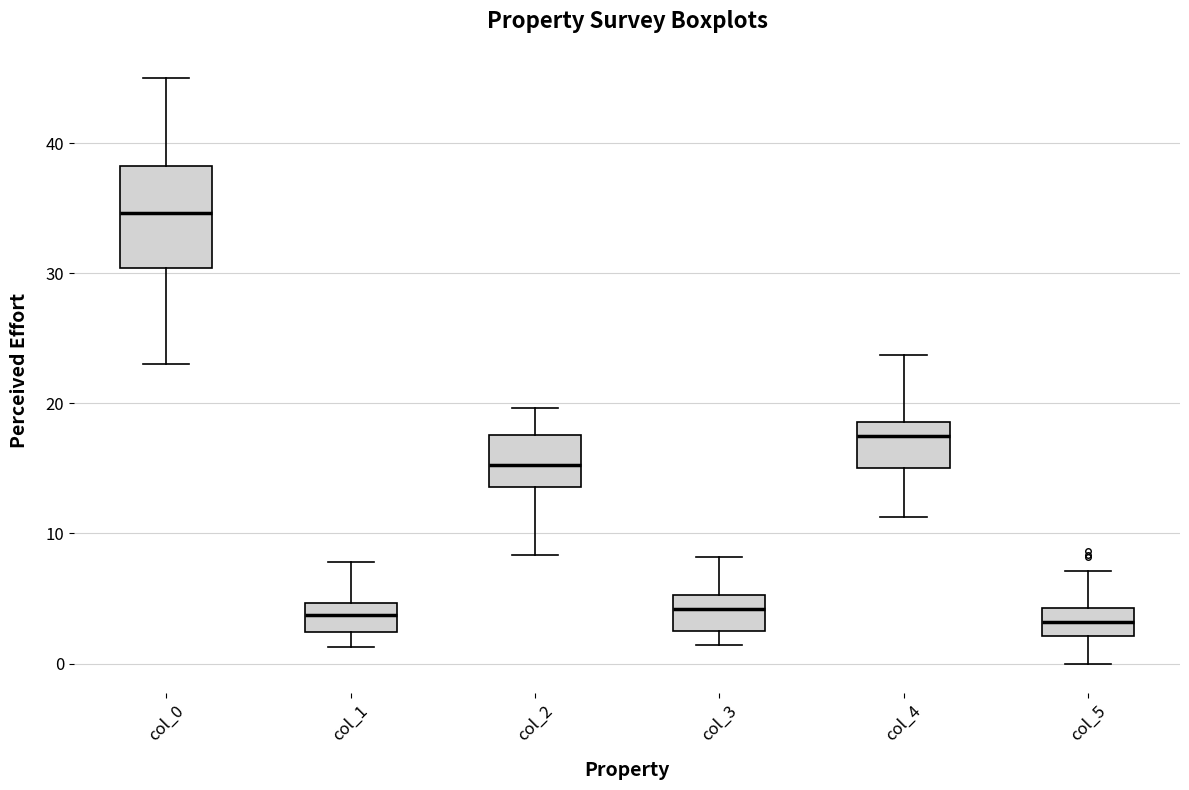

Which box's median line is the highest?

col_0